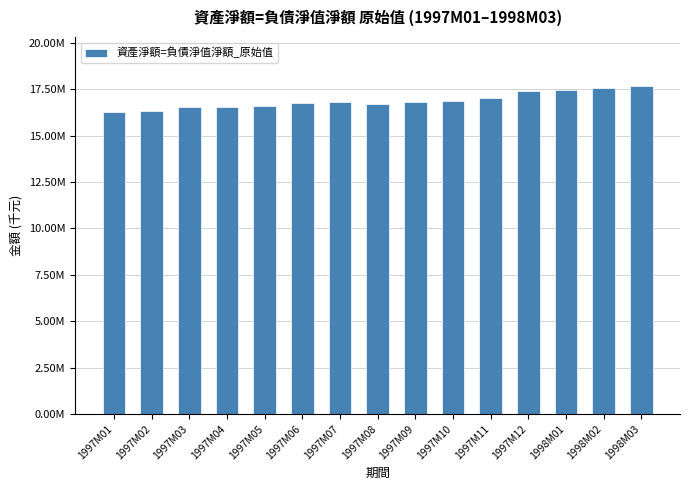

List the labels in order of value, largest first.

1998M03, 1998M02, 1998M01, 1997M12, 1997M11, 1997M10, 1997M07, 1997M09, 1997M06, 1997M08, 1997M05, 1997M03, 1997M04, 1997M02, 1997M01